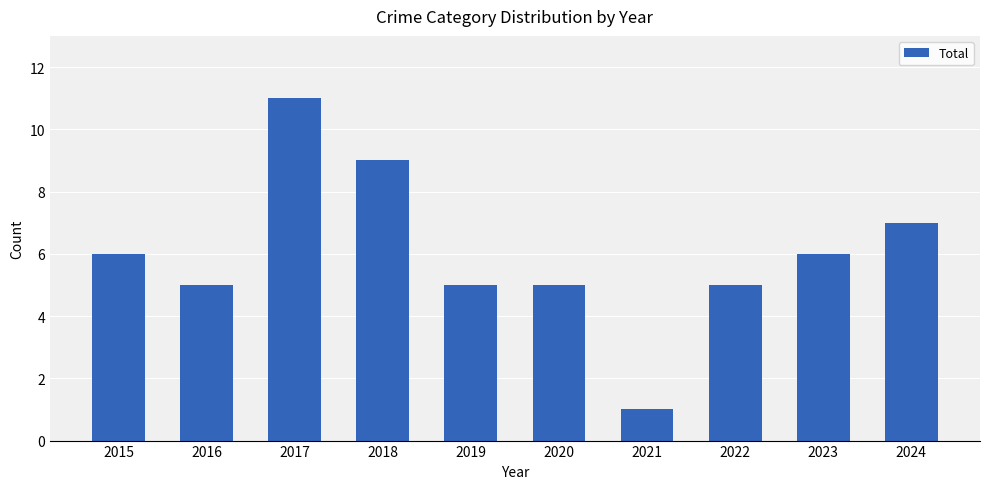

How many values are between 5 and 7?

7